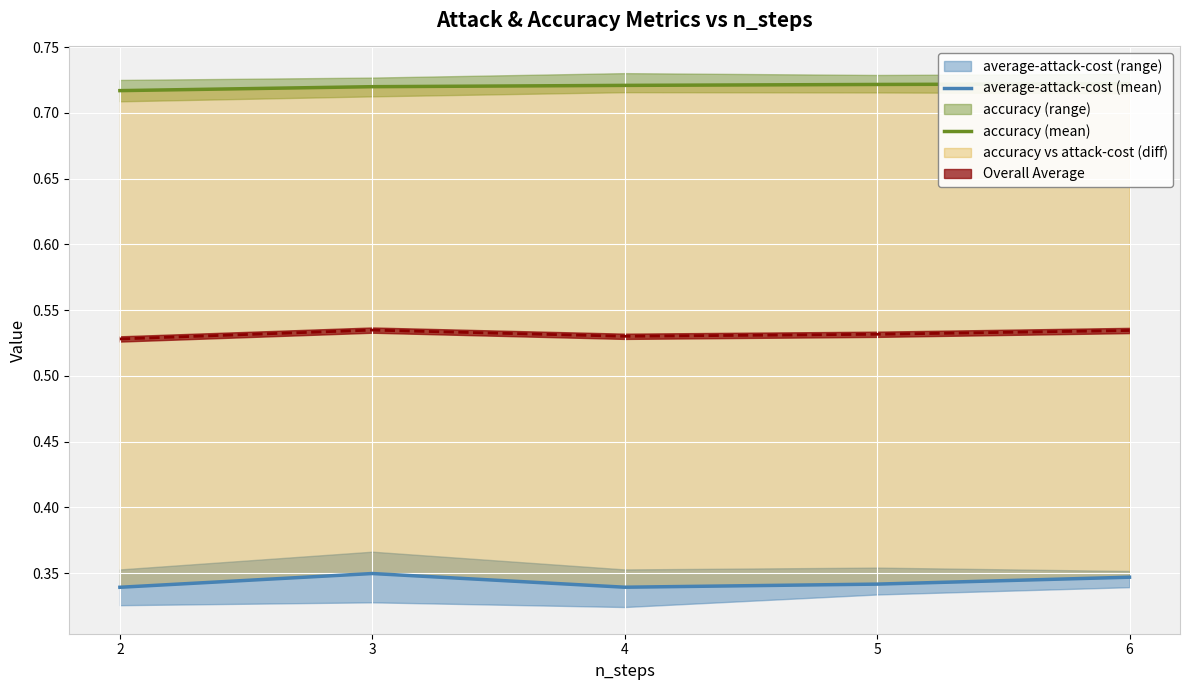

Where is average-attack-cost (mean) nearest to the value 0?

2